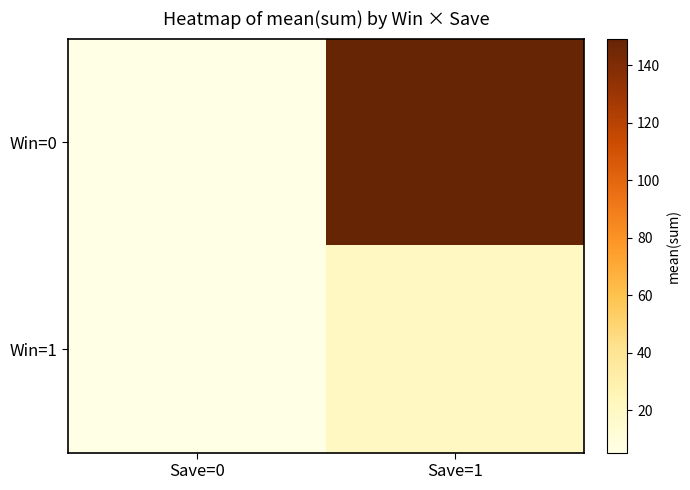

What is the maximum value shown in the chart?

149.2